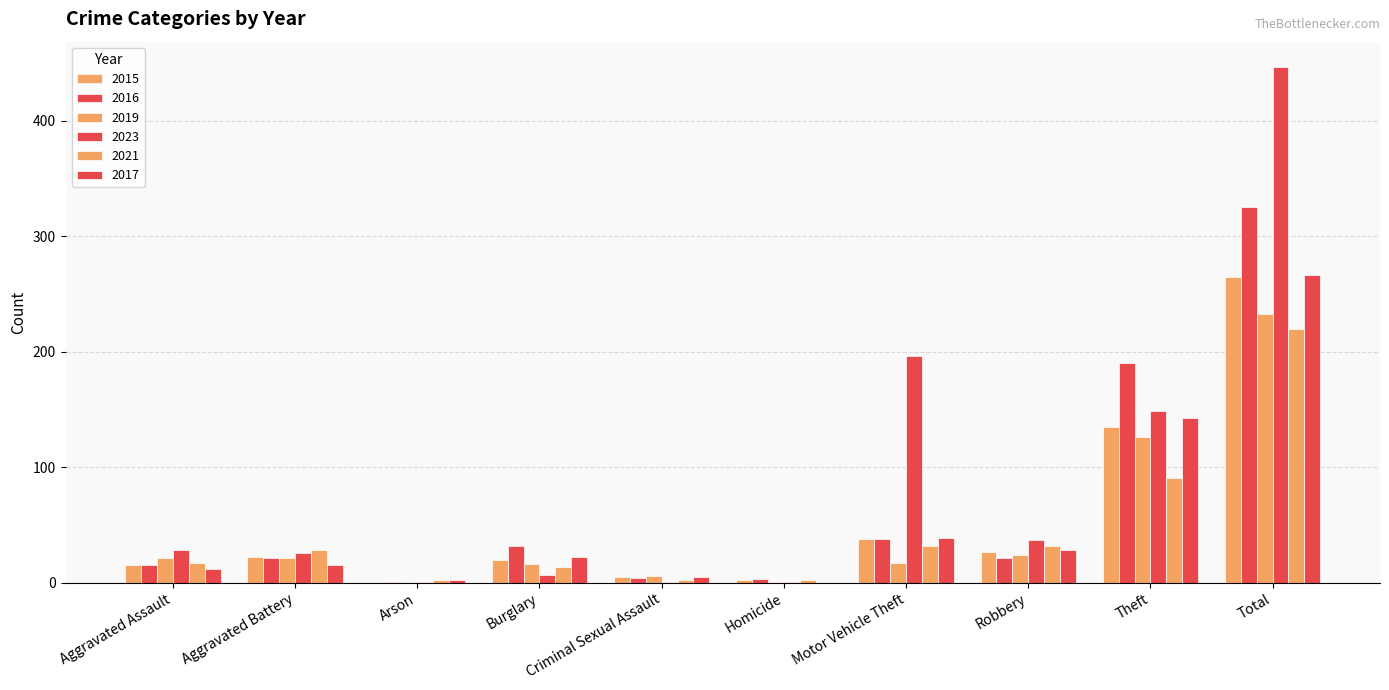

At which label does 2021 first exceed 28?

Motor Vehicle Theft